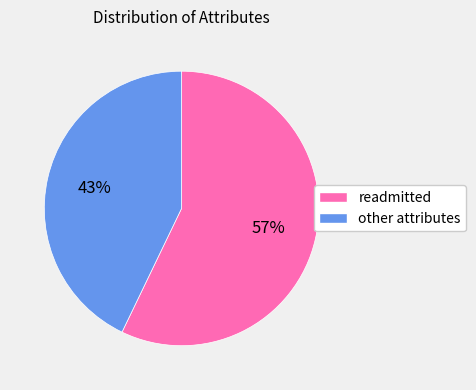

Count the number of slices in the pie.

2